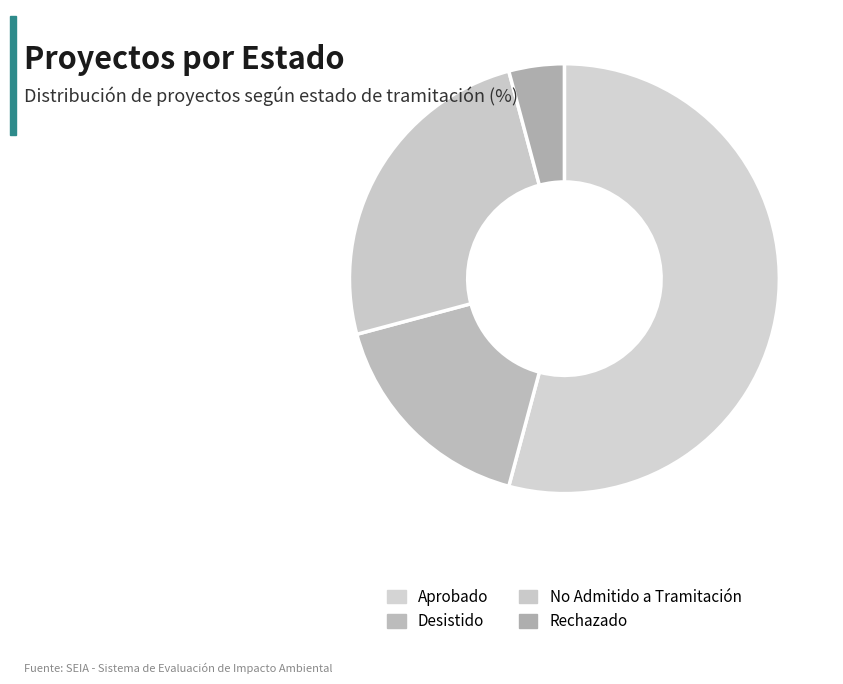

The No Admitido a Tramitación slice represents 25% of the pie. True or false?

True